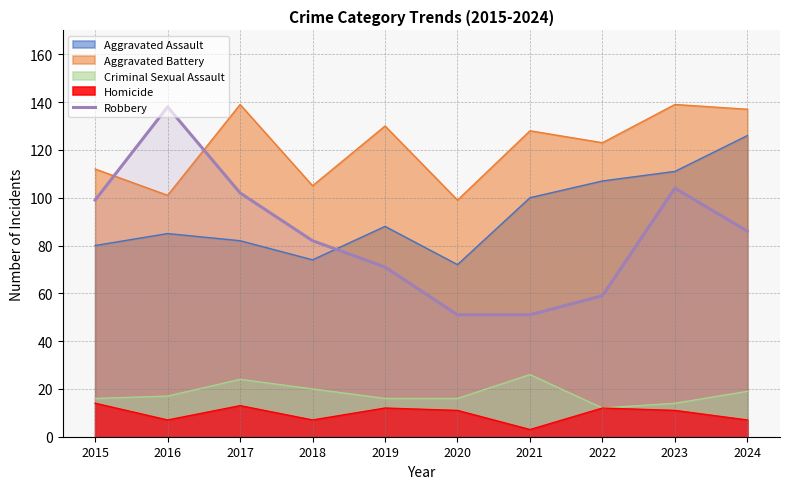

True or false: Aggravated Assault and Aggravated Battery cross at least once.

False